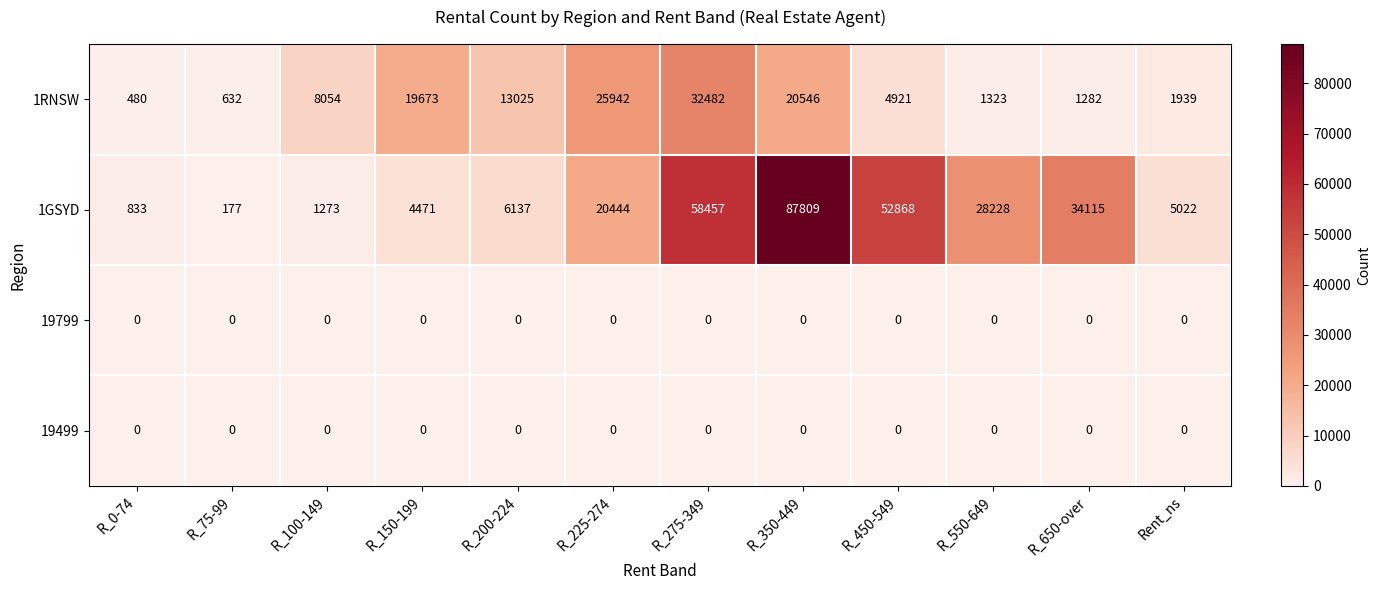

What is the spread (max minus min) of values at R_650-over?

34115